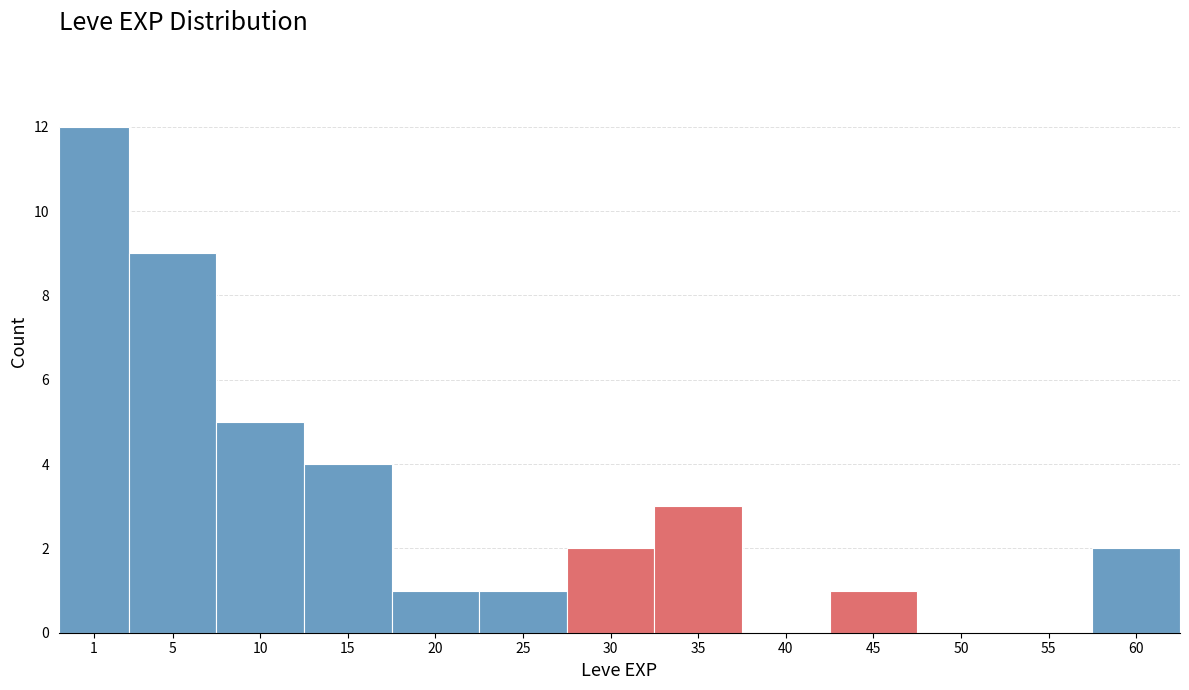

Reading right to left, list all the values displayed in this chart.

60=2	55=0	50=0	45=1	40=0	35=3	30=2	25=1	20=1	15=4	10=5	5=9	1=12